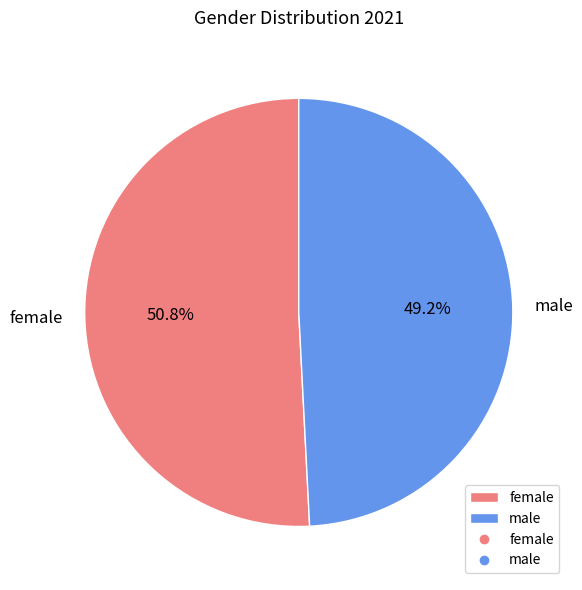

The female slice represents 51% of the pie. True or false?

True